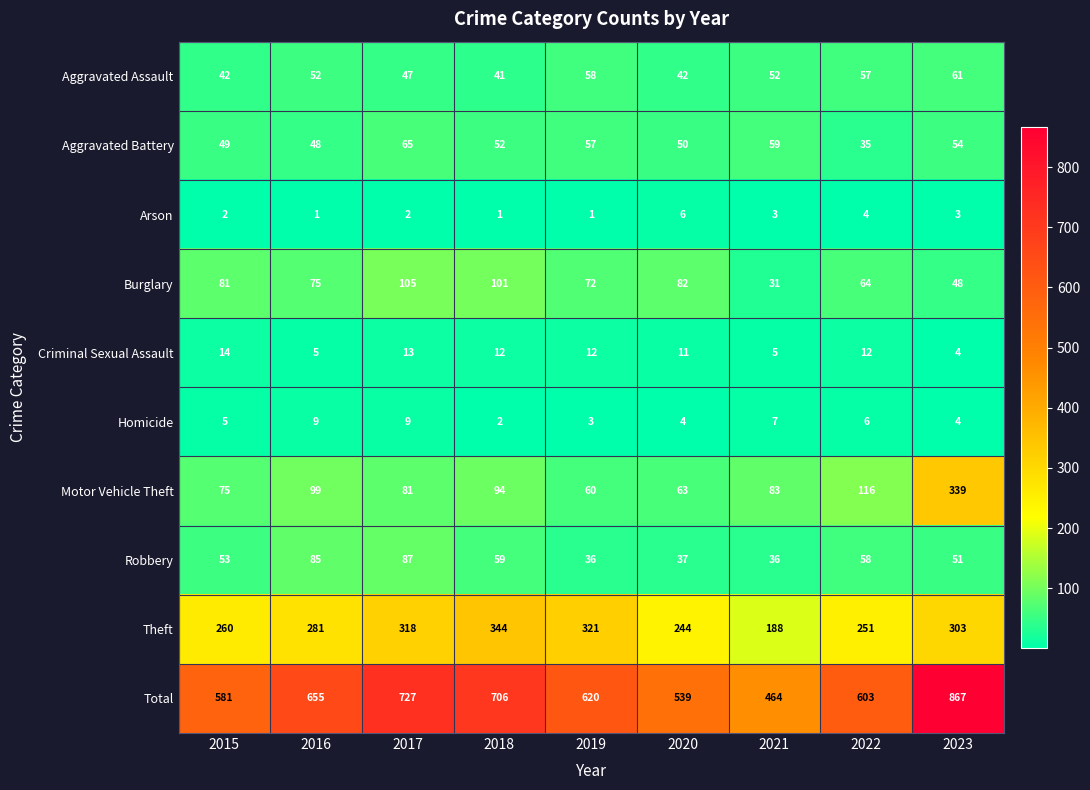

The value of Criminal Sexual Assault at 2016 is 5. True or false?

True